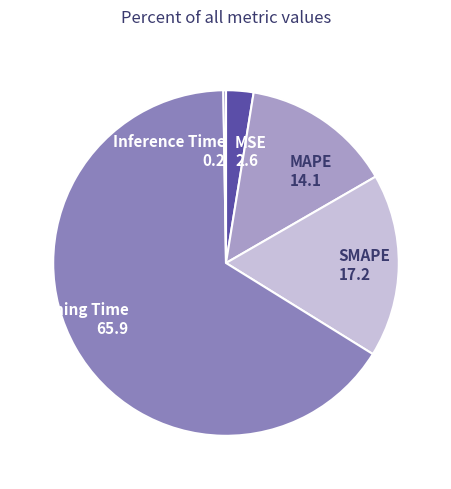

Which has a higher value, MSE 2.6 or MAPE 14.1?

MAPE 14.1